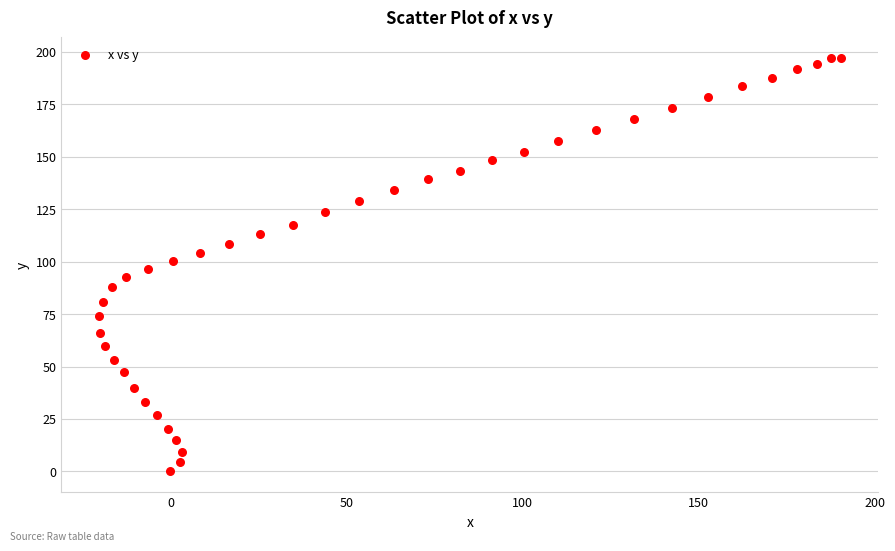

What is the range of Y values (max minus min)?

197.0